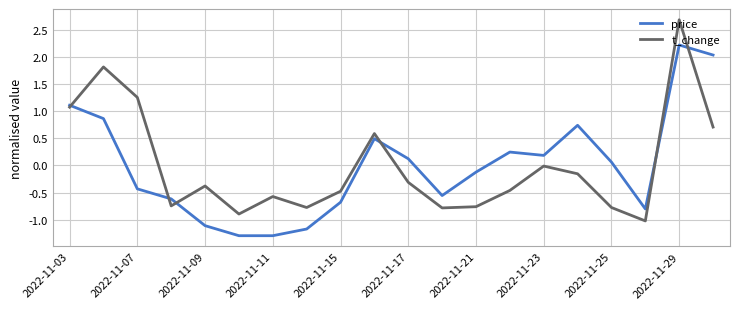

What is the maximum value shown in the chart?

2.7